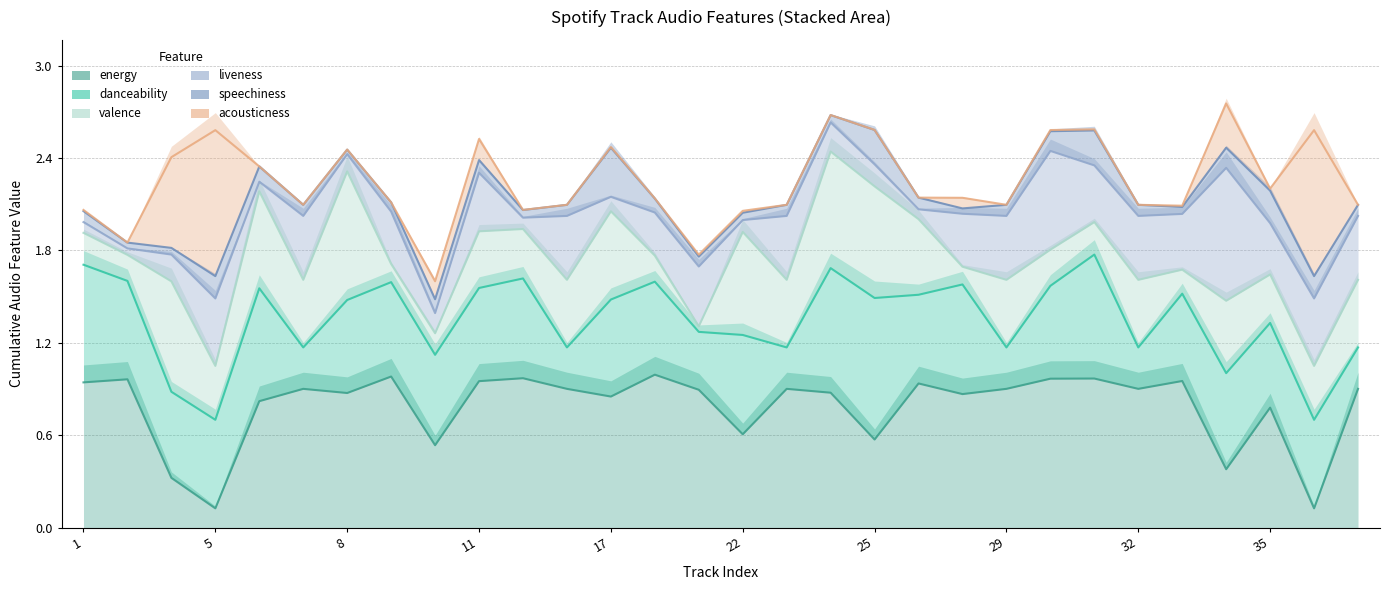

Which category has the highest value in the energy series?

13